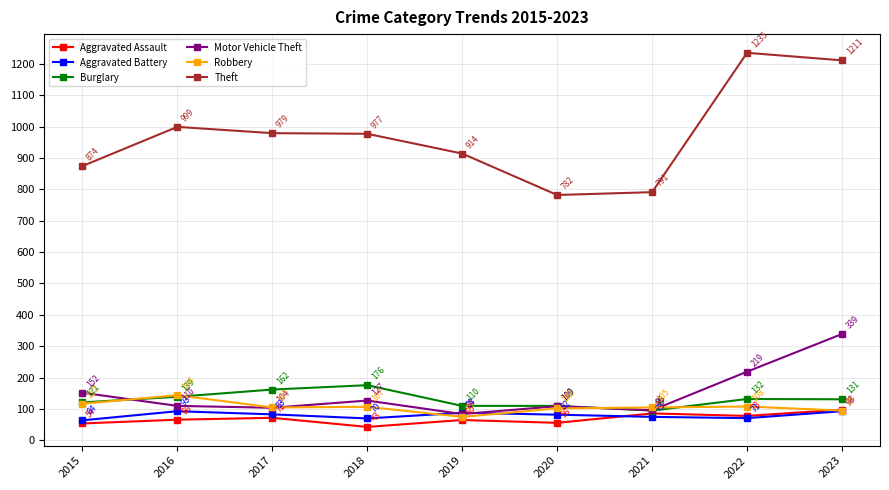

At 2016, list the series in order from smallest to largest.

Aggravated Assault, Aggravated Battery, Motor Vehicle Theft, Burglary, Robbery, Theft